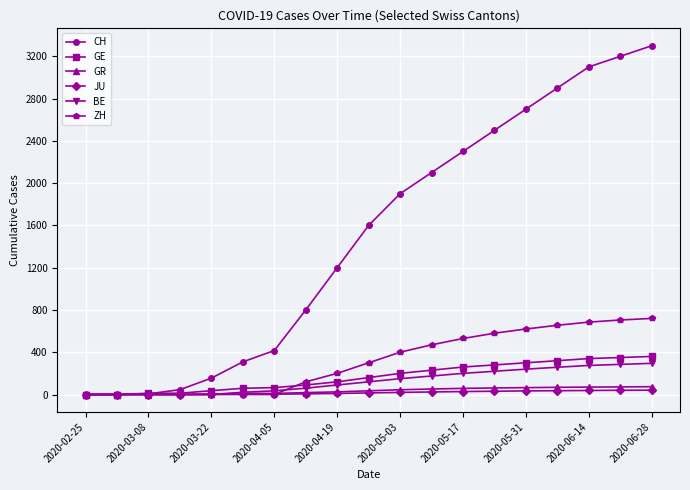

At how many categories does at least one series exceed 3056?

3